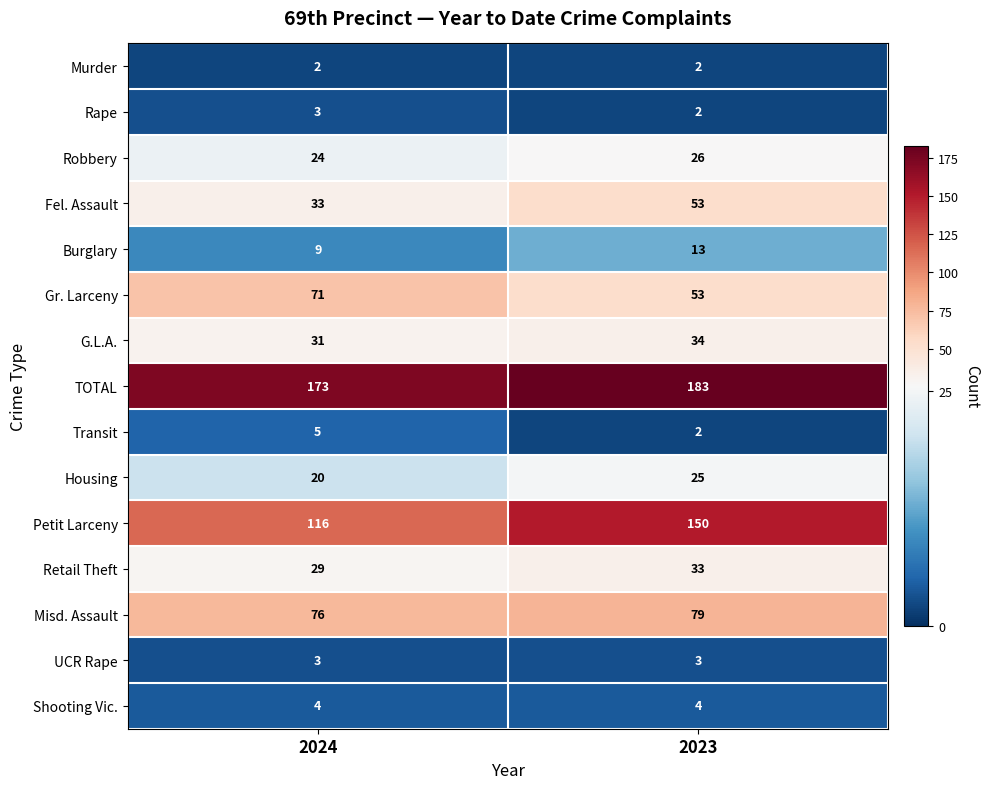

True or false: Burglary has a value of 21 at 2023.

False